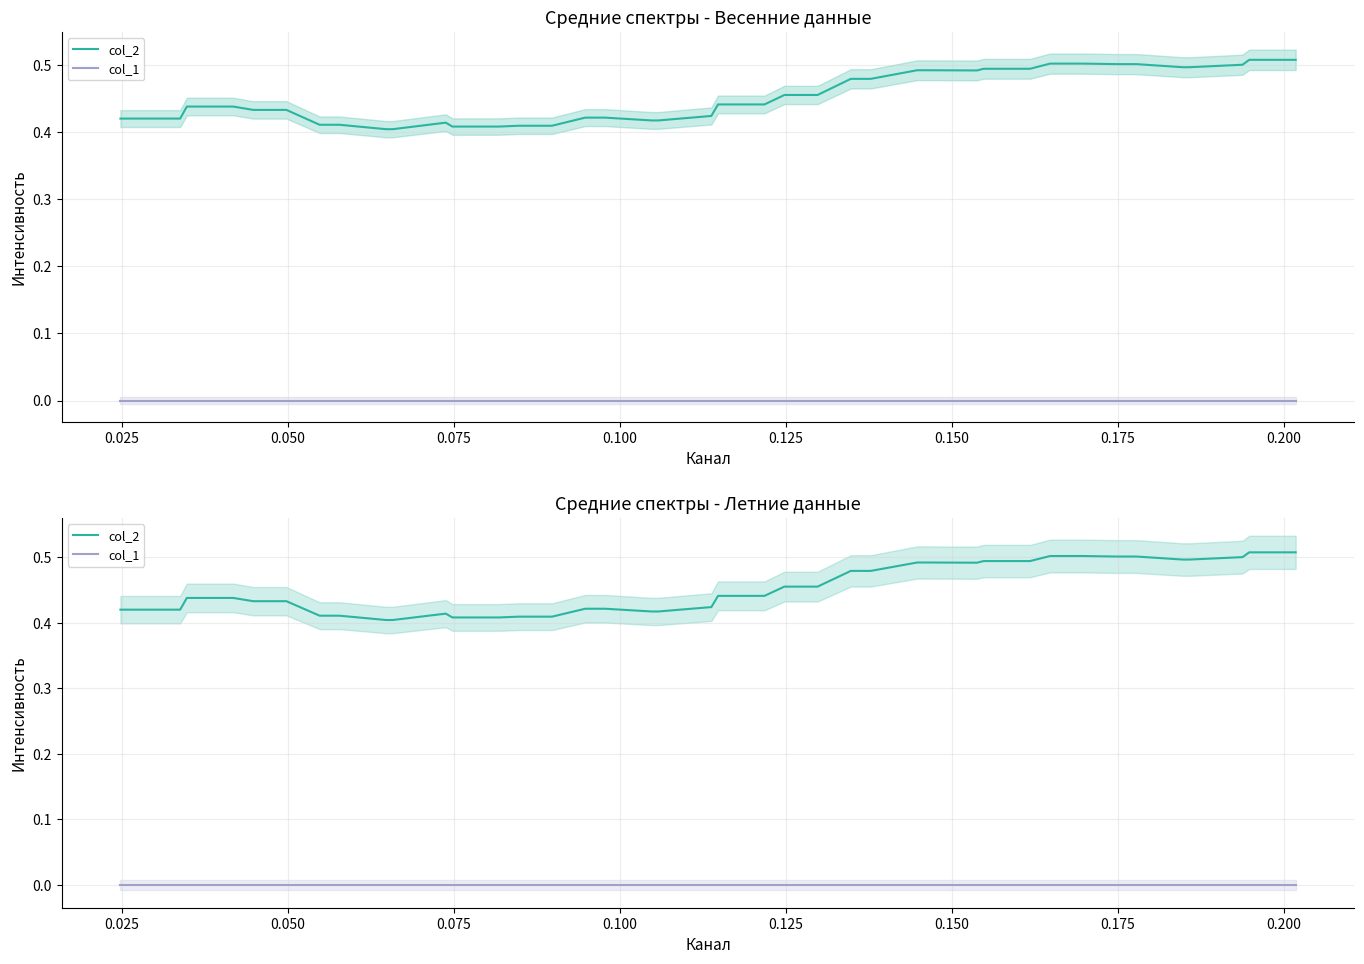

What is the difference between the maximum and minimum values in the col_2 series?

0.1